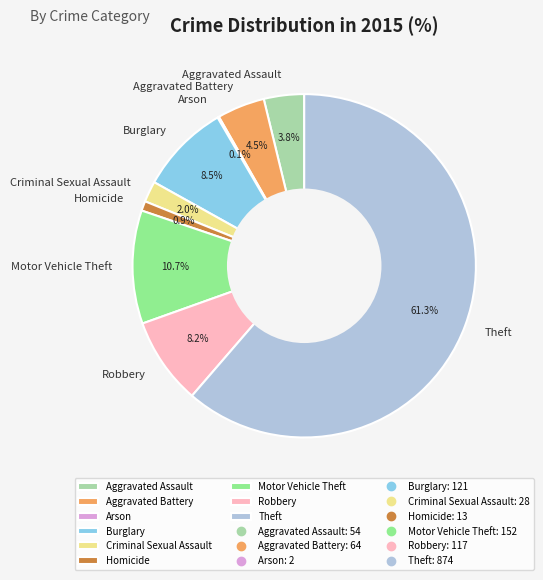

What is the total percentage of Homicide and Aggravated Assault?

4.7%